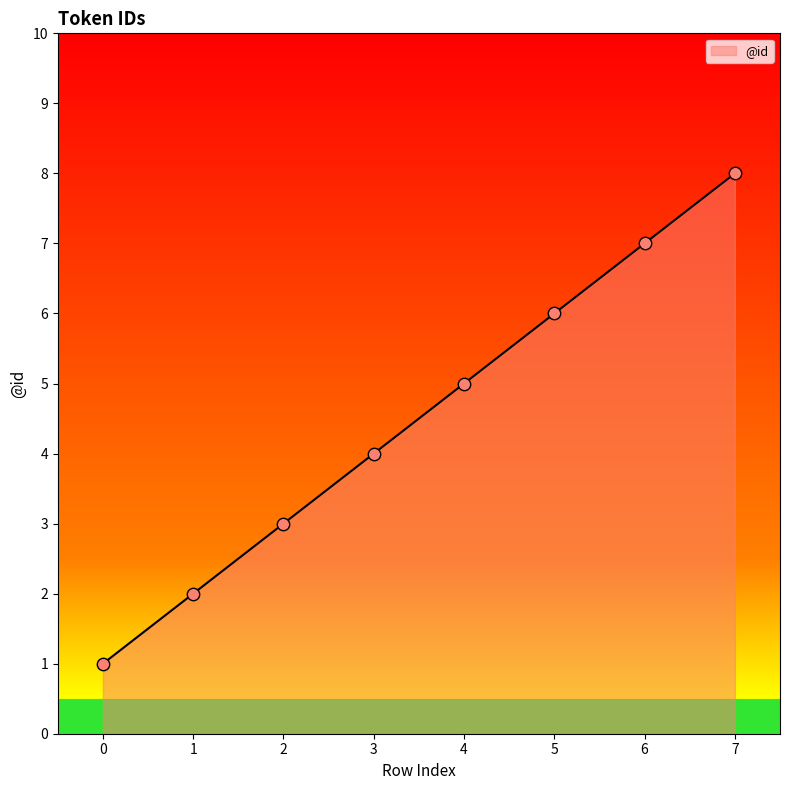

Approximately how many times larger is the value at 3 compared to 4?

0.8